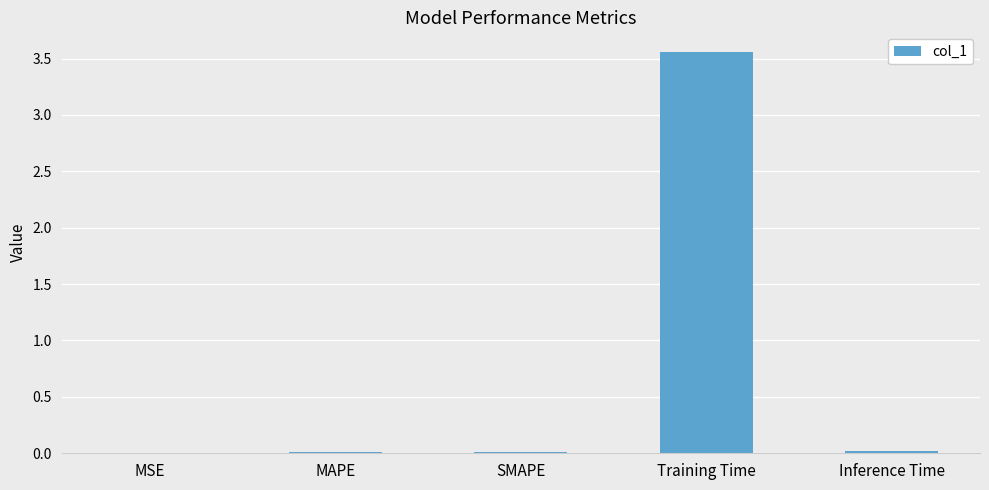

Which label corresponds to the largest value in the chart?

Training Time